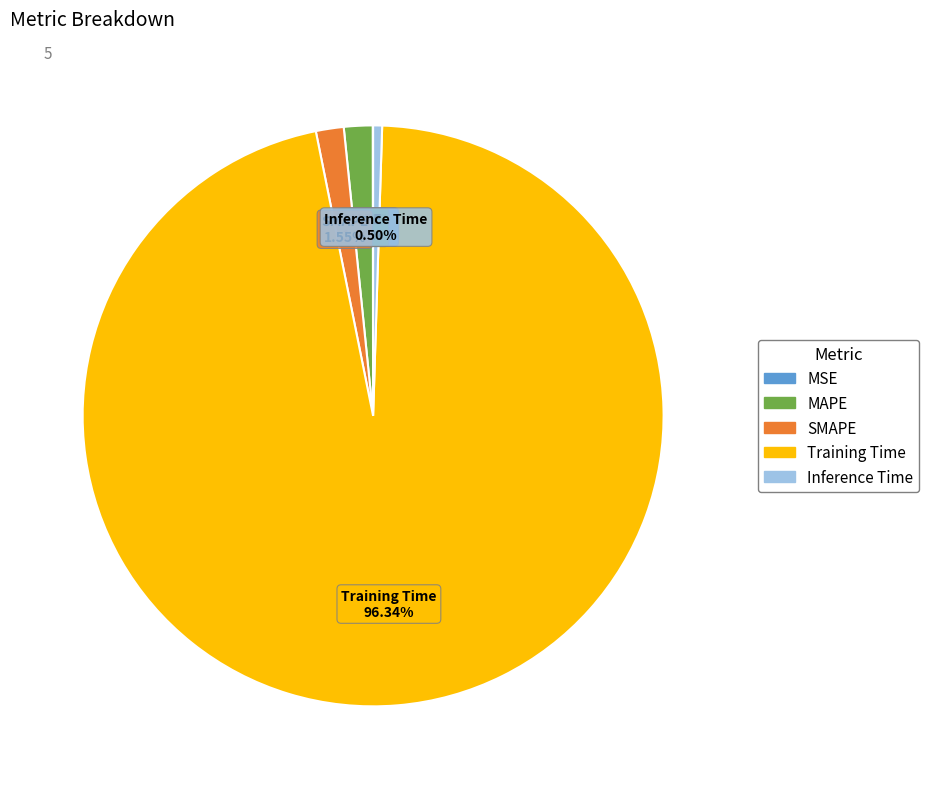

Which category has the biggest portion of the pie?

Training Time